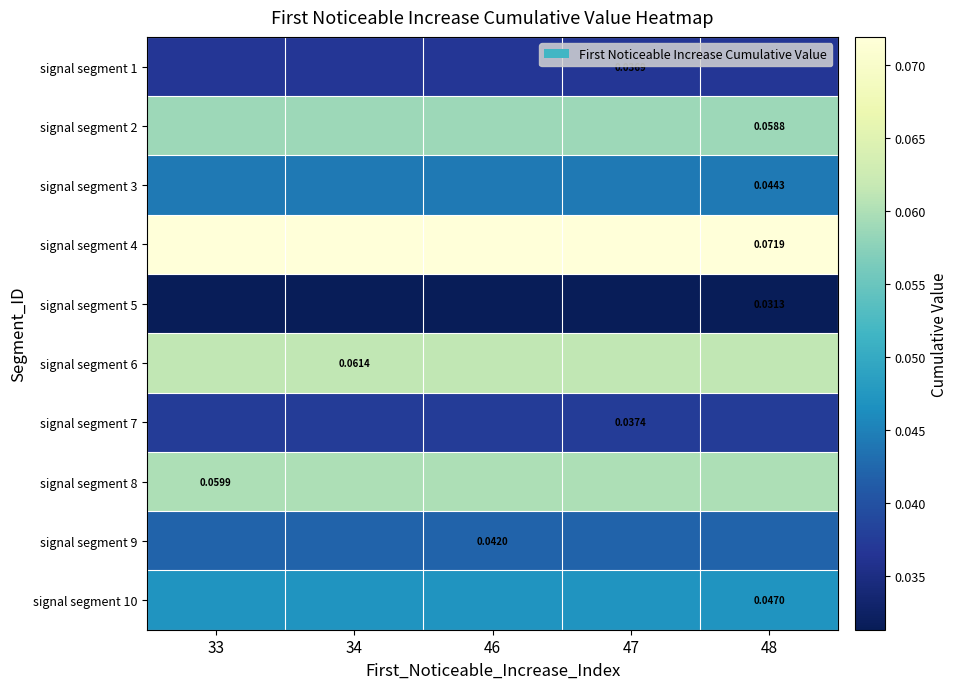

Rank the series at 33 from lowest to highest value.

signal segment 5, signal segment 1, signal segment 7, signal segment 9, signal segment 3, signal segment 10, signal segment 2, signal segment 8, signal segment 6, signal segment 4